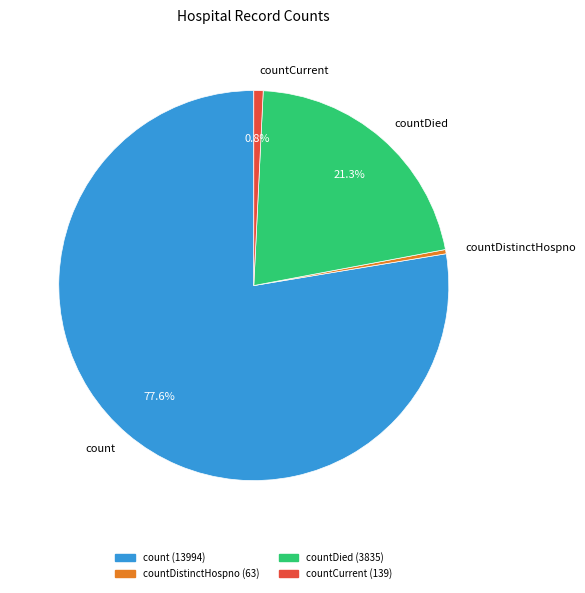

Is countDied the majority of the pie?

No